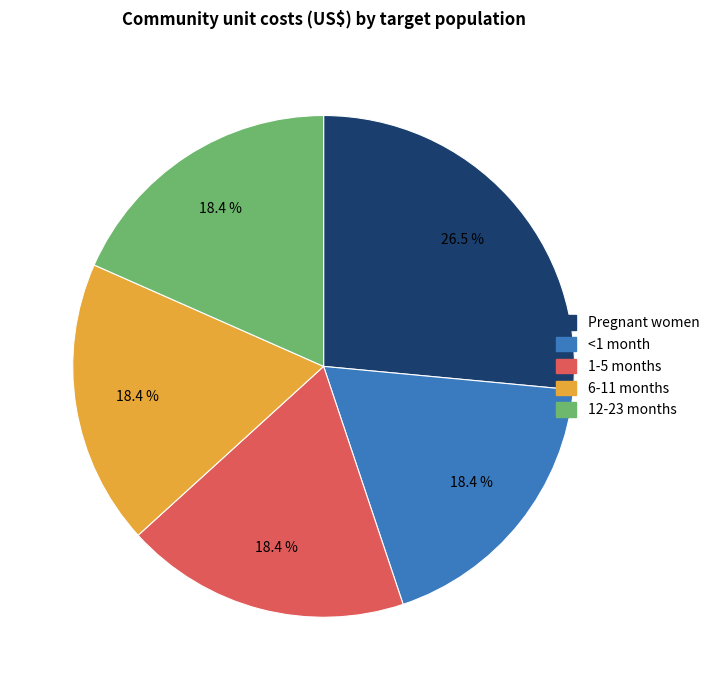

What is the largest slice in the pie chart?

Pregnant women